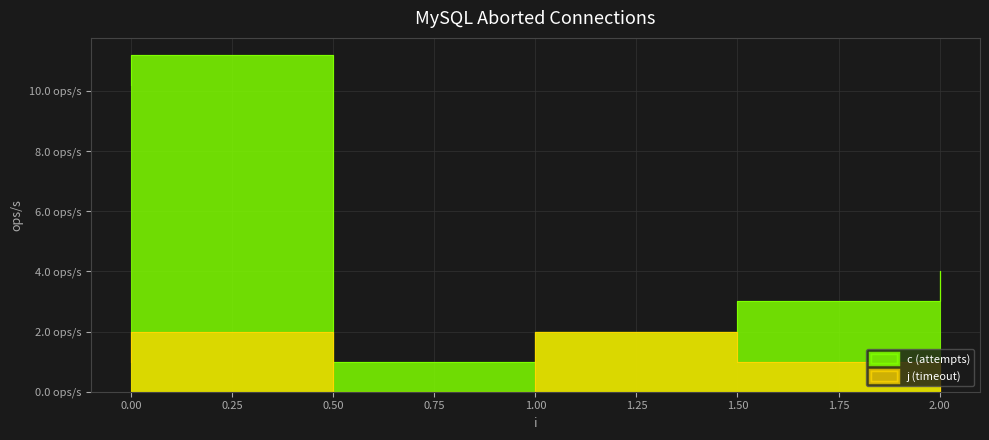

True or false: c has a value of 11.2 at 0.

True